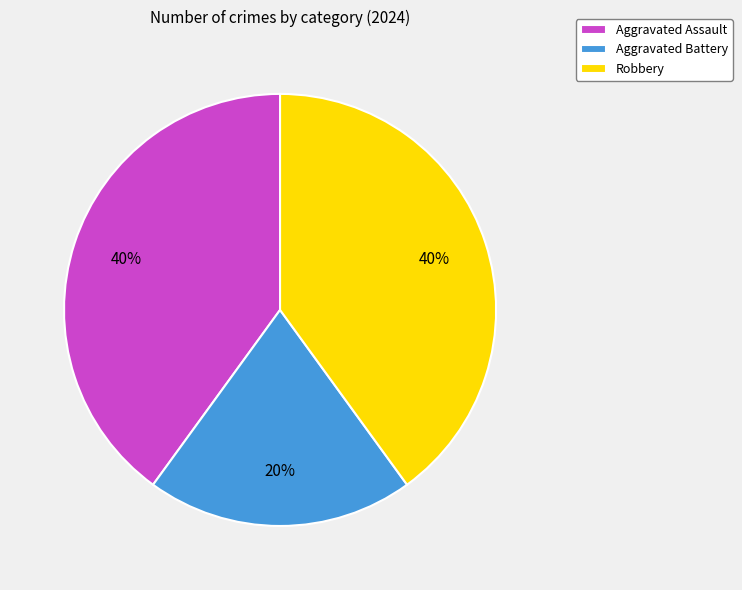

To the nearest percent, what is the average slice percentage?

33%